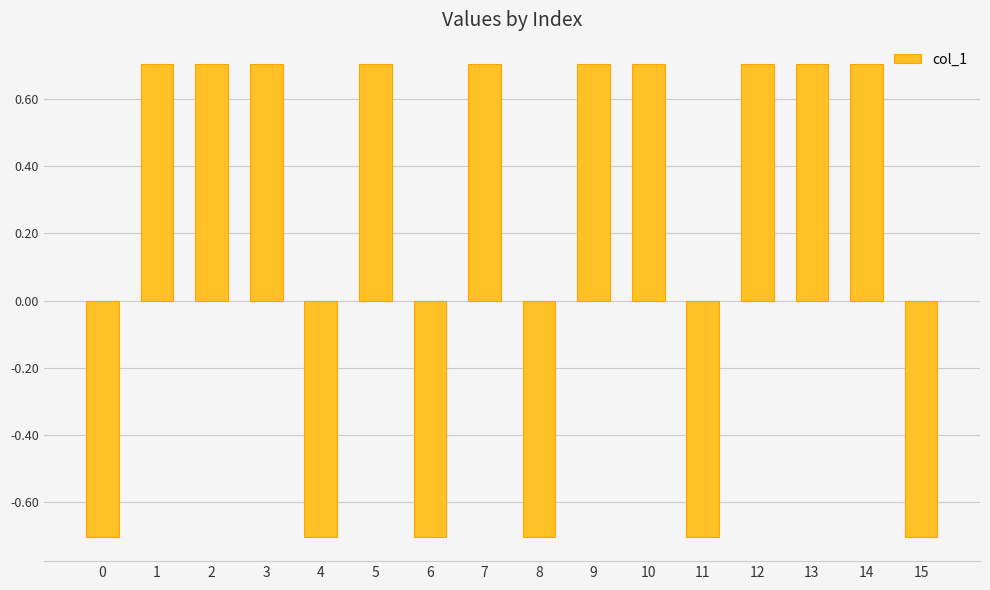

Which has a higher value, 0 or 3?

3